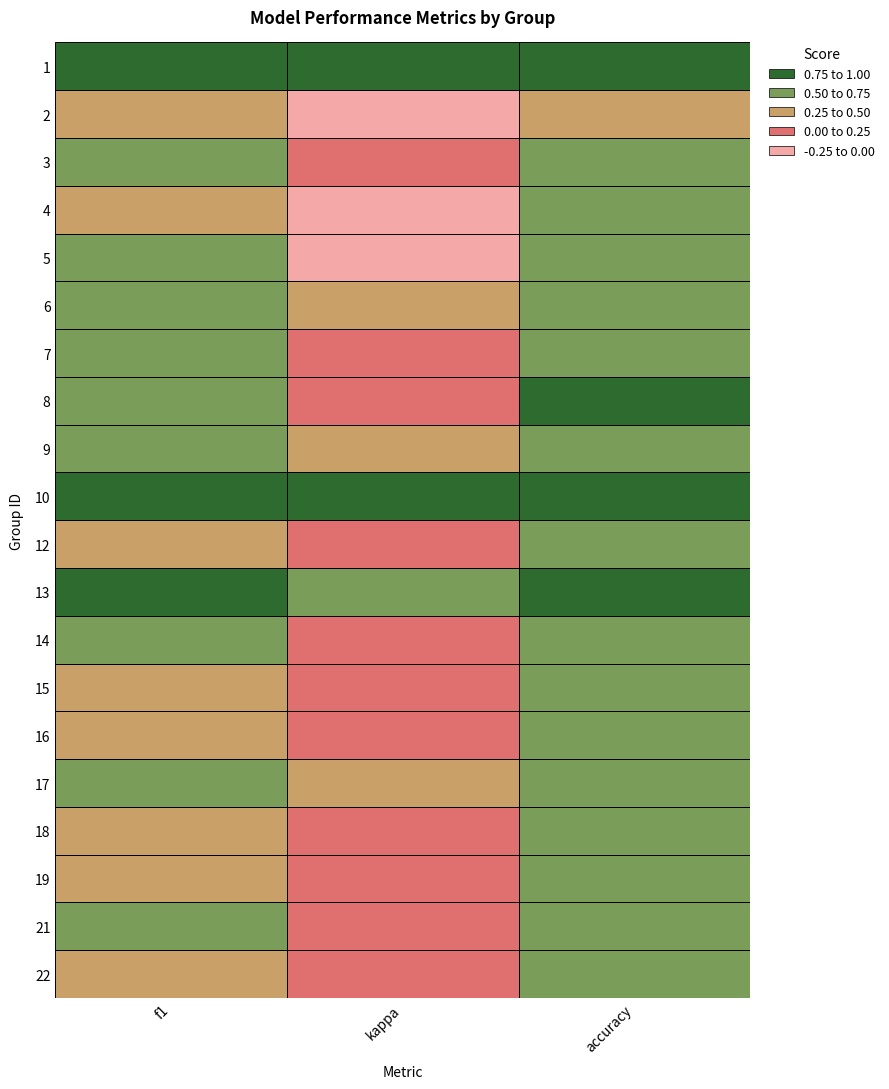

Rank the series at 2 from lowest to highest value.

2, 4, 12, 16, 19, 5, 18, 15, 22, 7, 3, 14, 17, 21, 6, 9, 8, 13, 1, 10